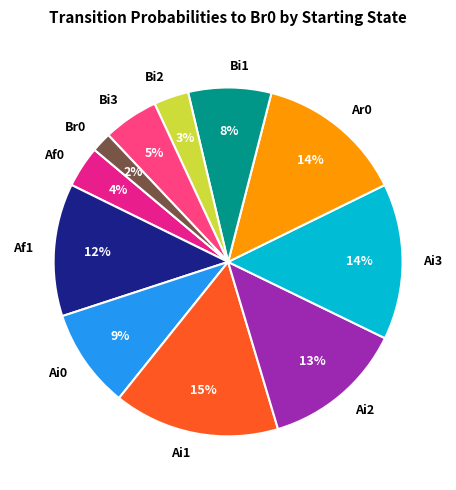

Is there any slice that represents more than half of the pie?

No